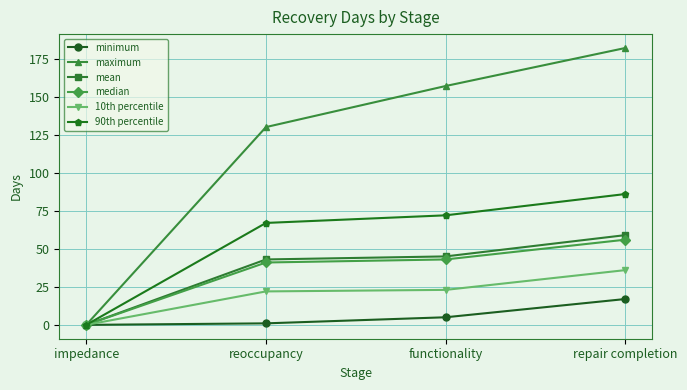

What are all the series names shown in the legend?

minimum, maximum, mean, median, 10th percentile, 90th percentile